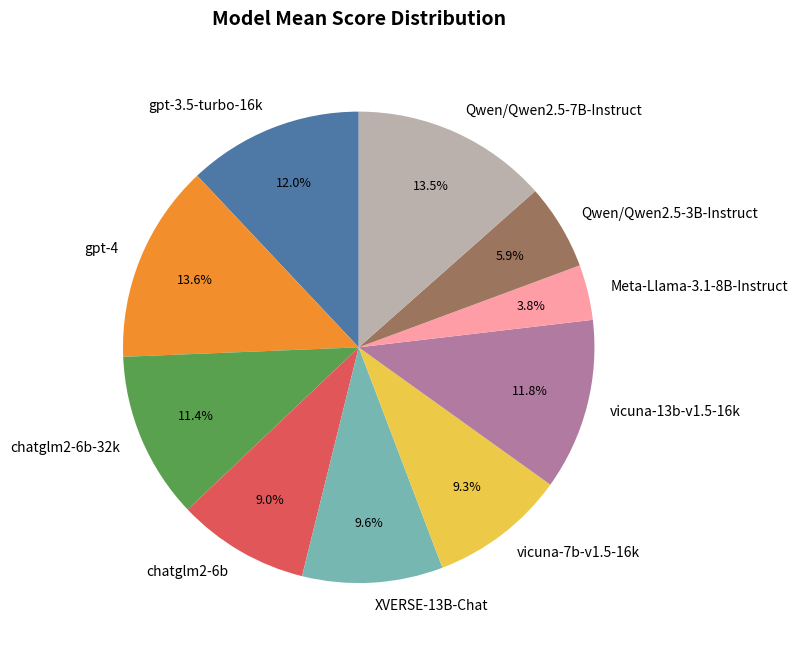

Is chatglm2-6b-32k the majority of the pie?

No